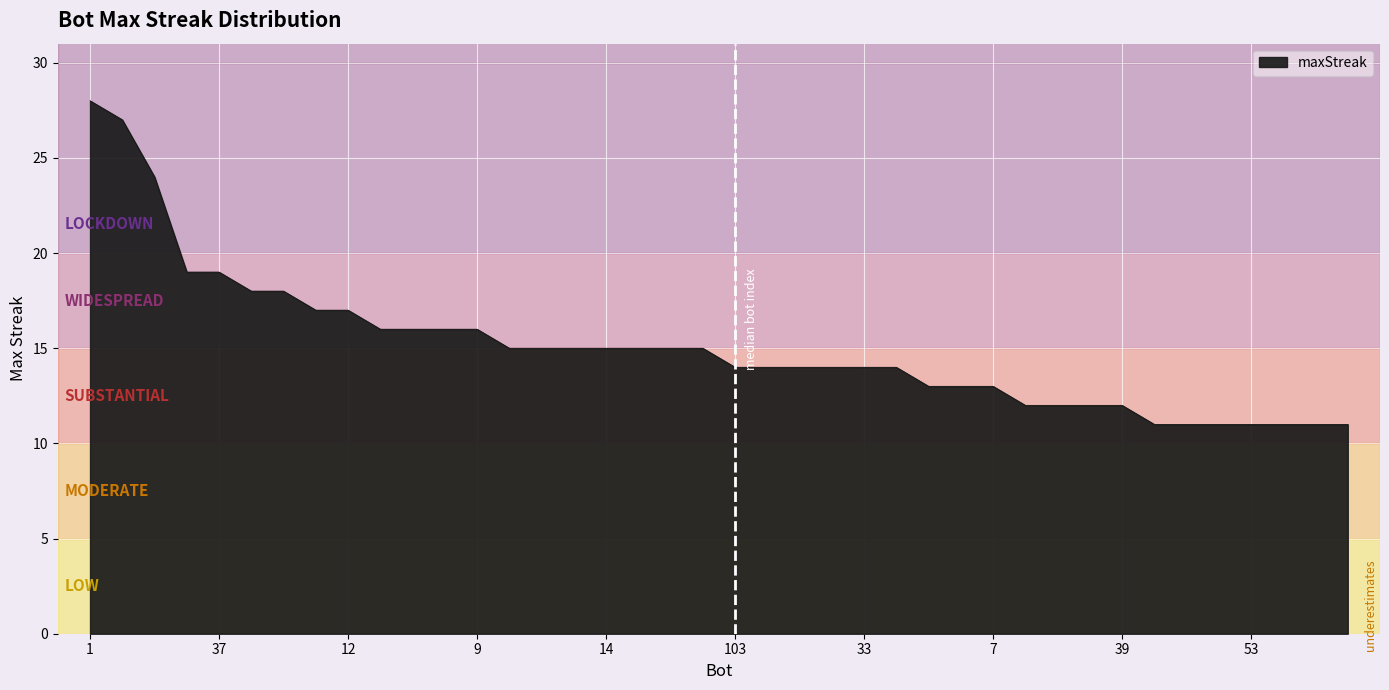

What is the minimum value shown in the chart?

11